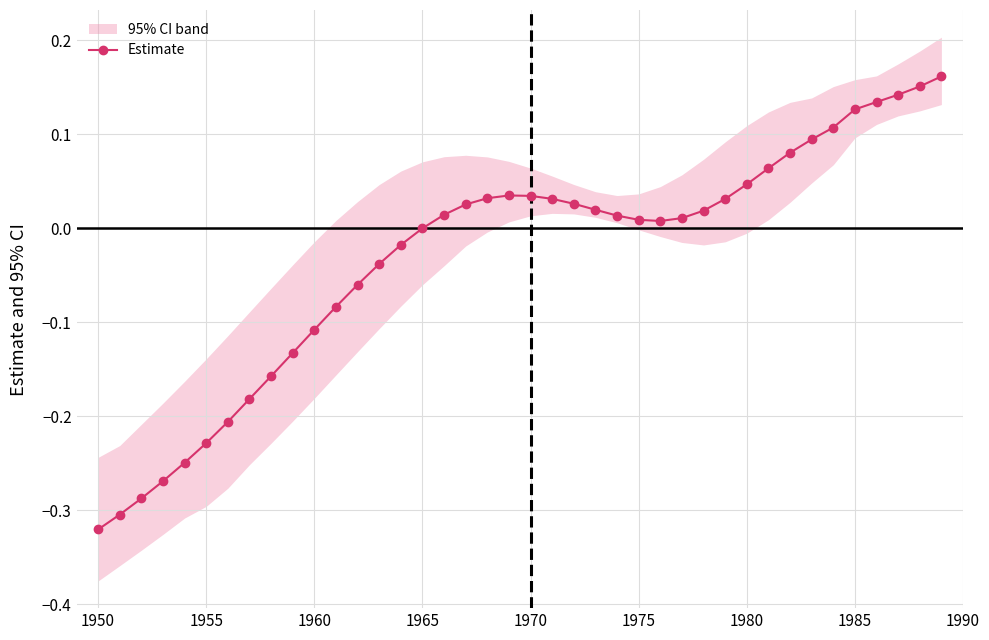

True or false: the data shows 0.0 at 1975.

False